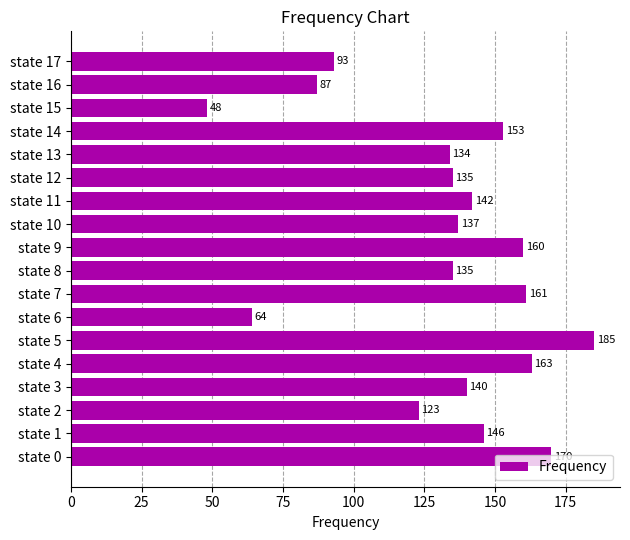

What is the average value?

132